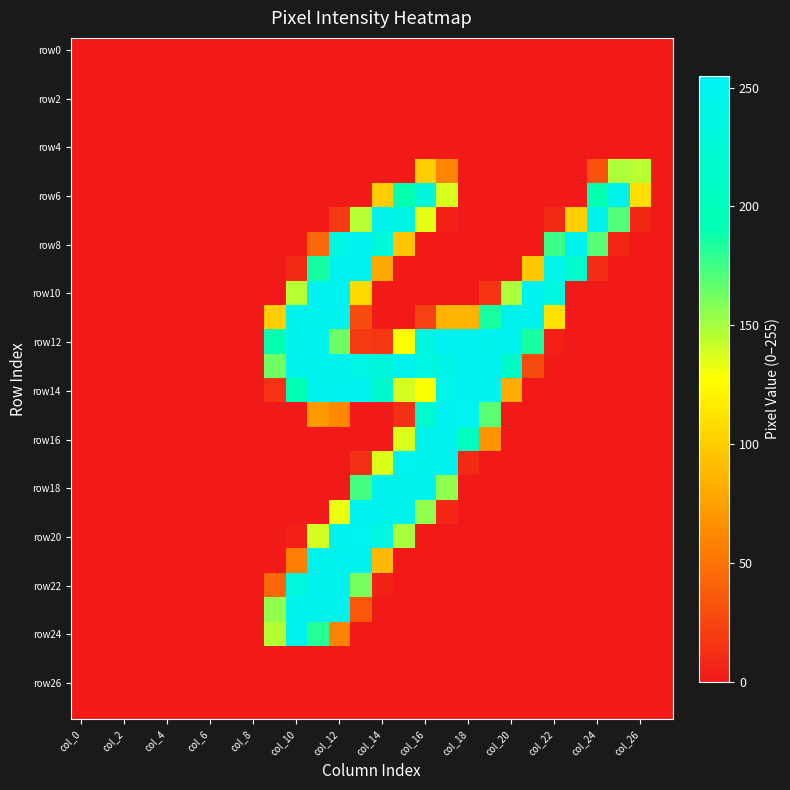

How many distinct data groups are displayed?

28